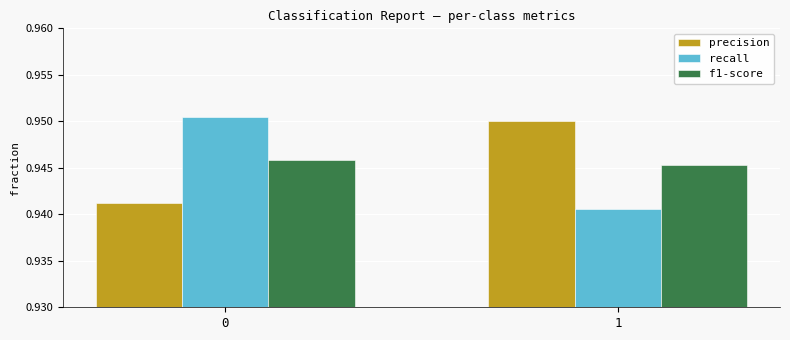

Rank the series at 0 from highest to lowest value.

recall, f1-score, precision